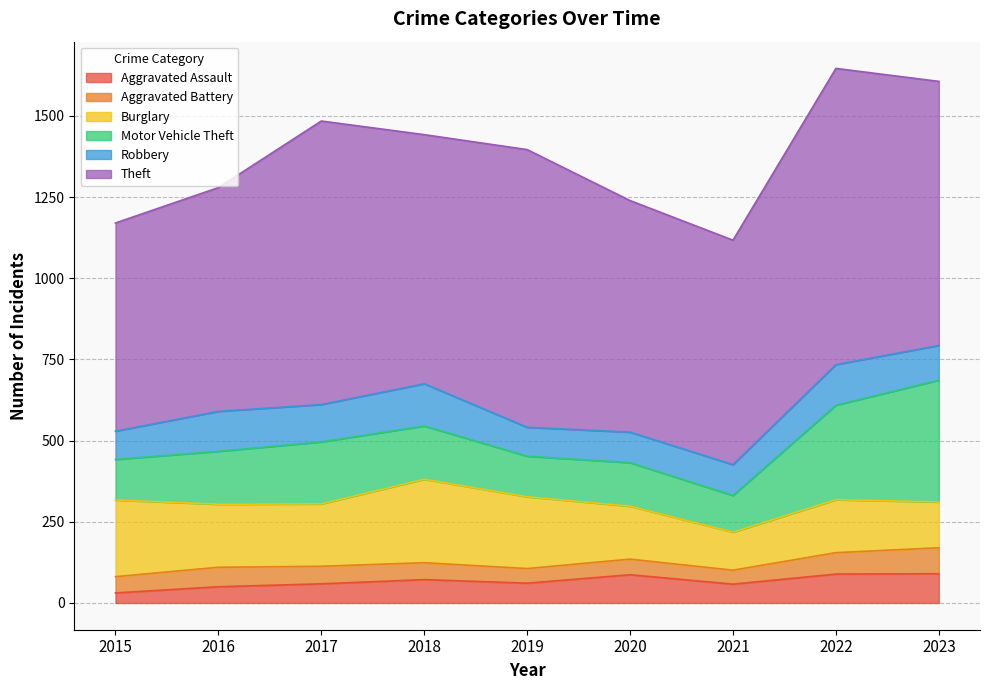

What are all the series names shown in the legend?

Aggravated Assault, Aggravated Battery, Burglary, Motor Vehicle Theft, Robbery, Theft